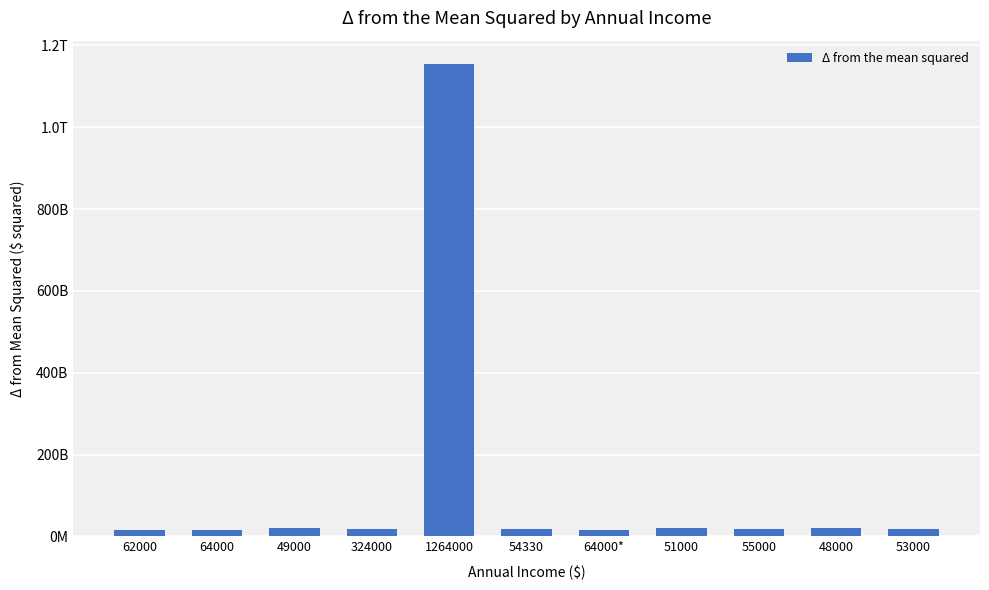

Does the chart contain any negative values?

No